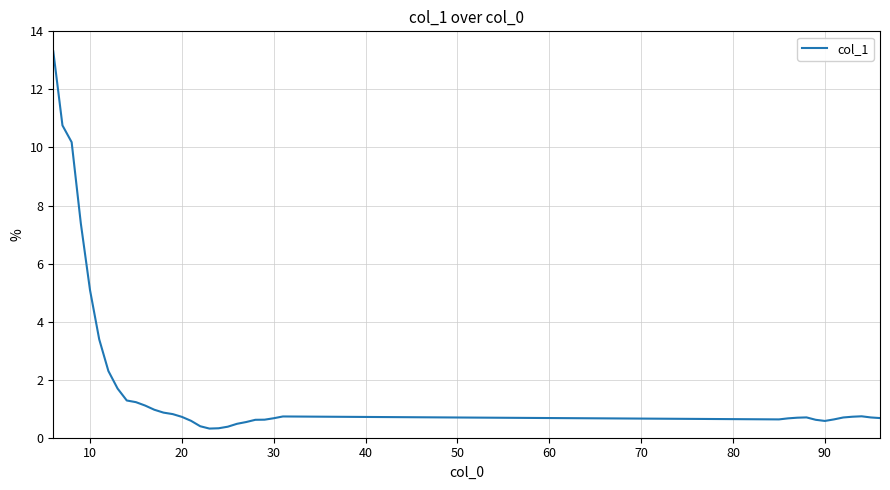

How many lines are shown in the chart?

1